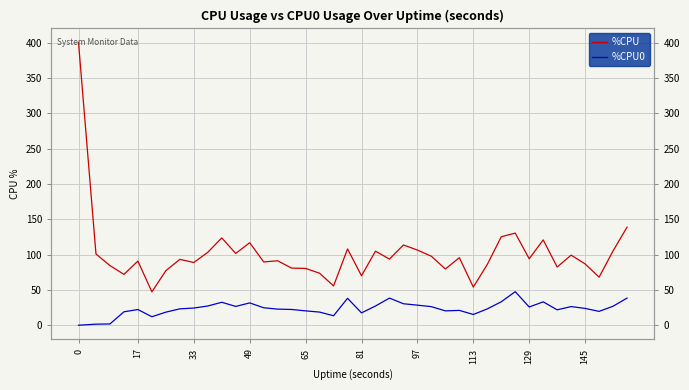

True or false: %CPU0 and %CPU cross at least once.

False